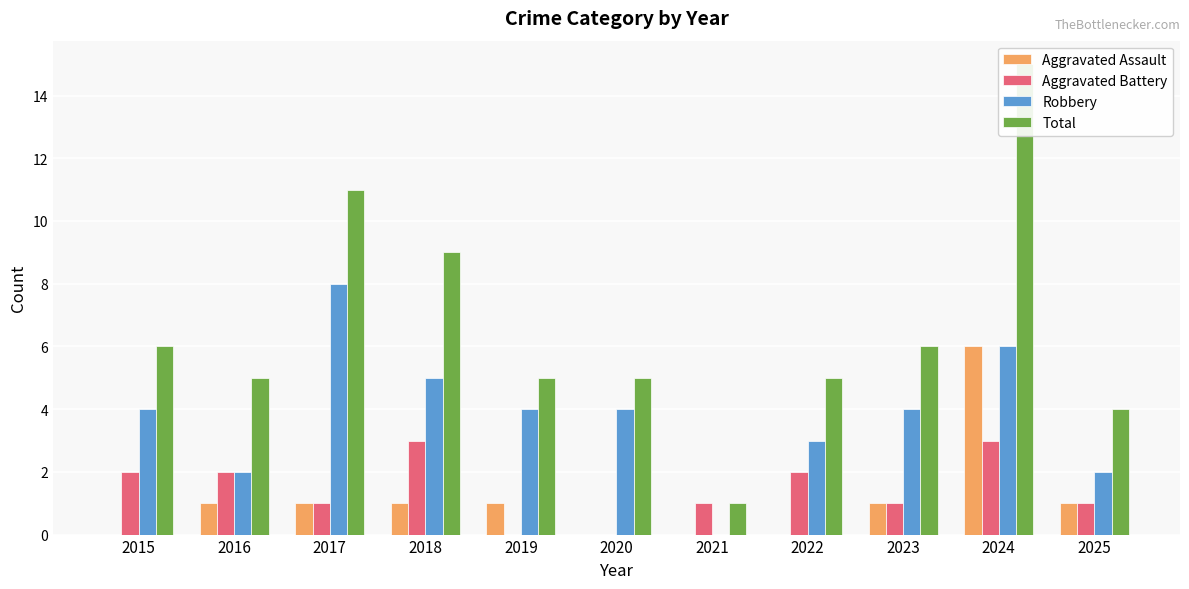

What are all the series names shown in the legend?

Aggravated Assault, Aggravated Battery, Robbery, Total